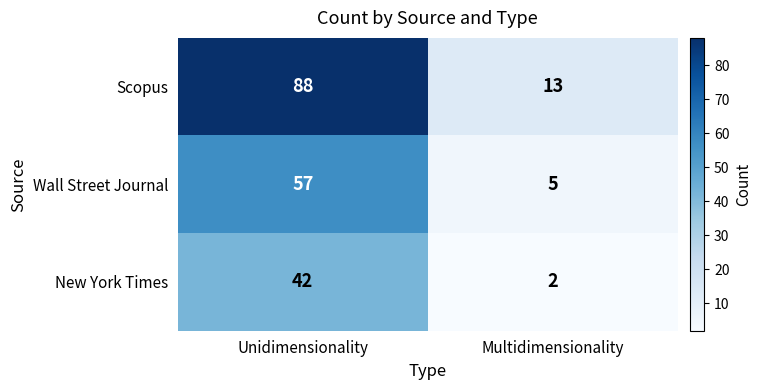

Count the number of data series in this chart.

3